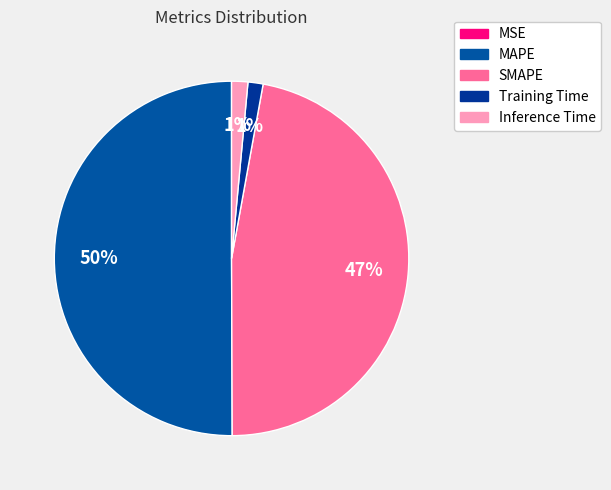

Rank the categories by value from highest to lowest.

MAPE, SMAPE, Inference Time, Training Time, MSE